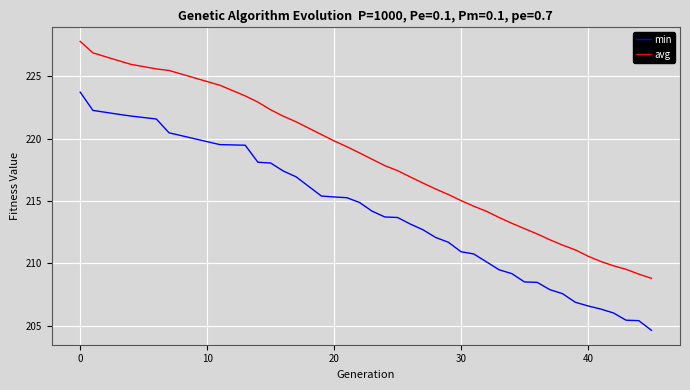

What is the difference between the maximum and minimum values in the min series?

19.1